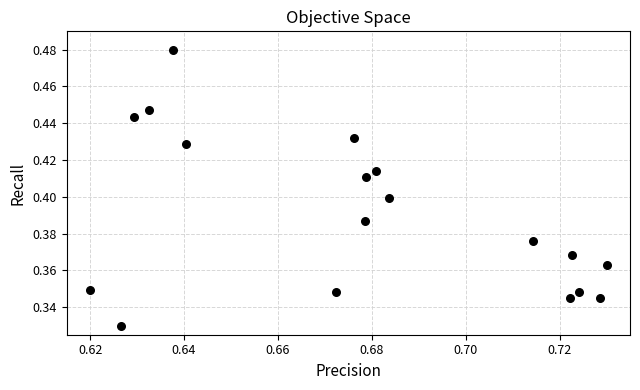

Count the number of points in this scatter plot.

18